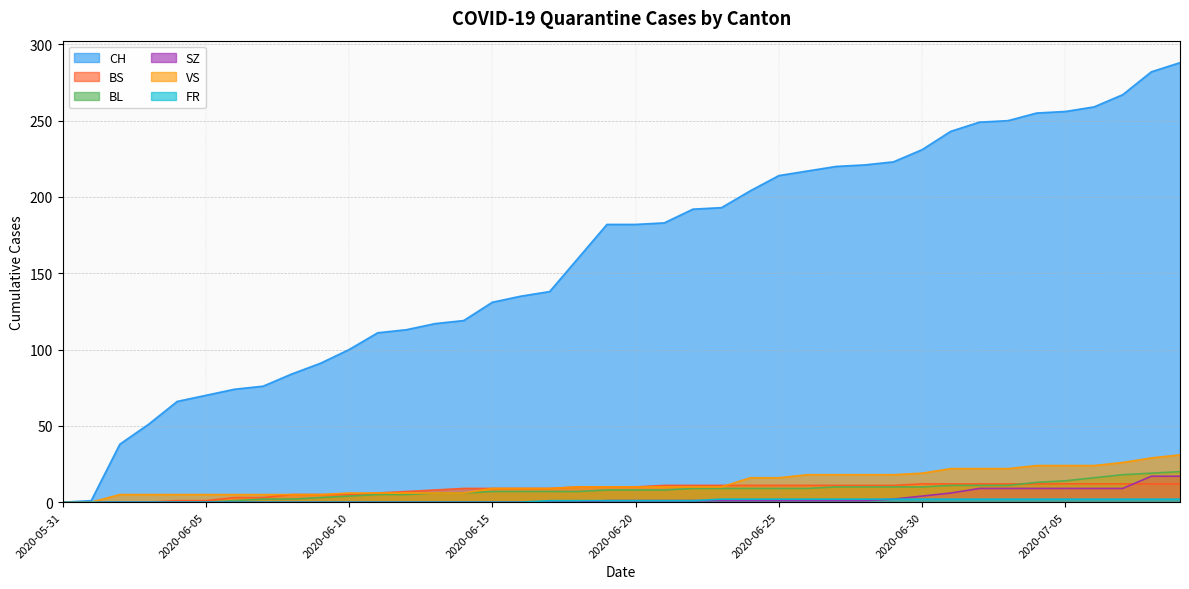

True or false: FR and SZ cross at least once.

False